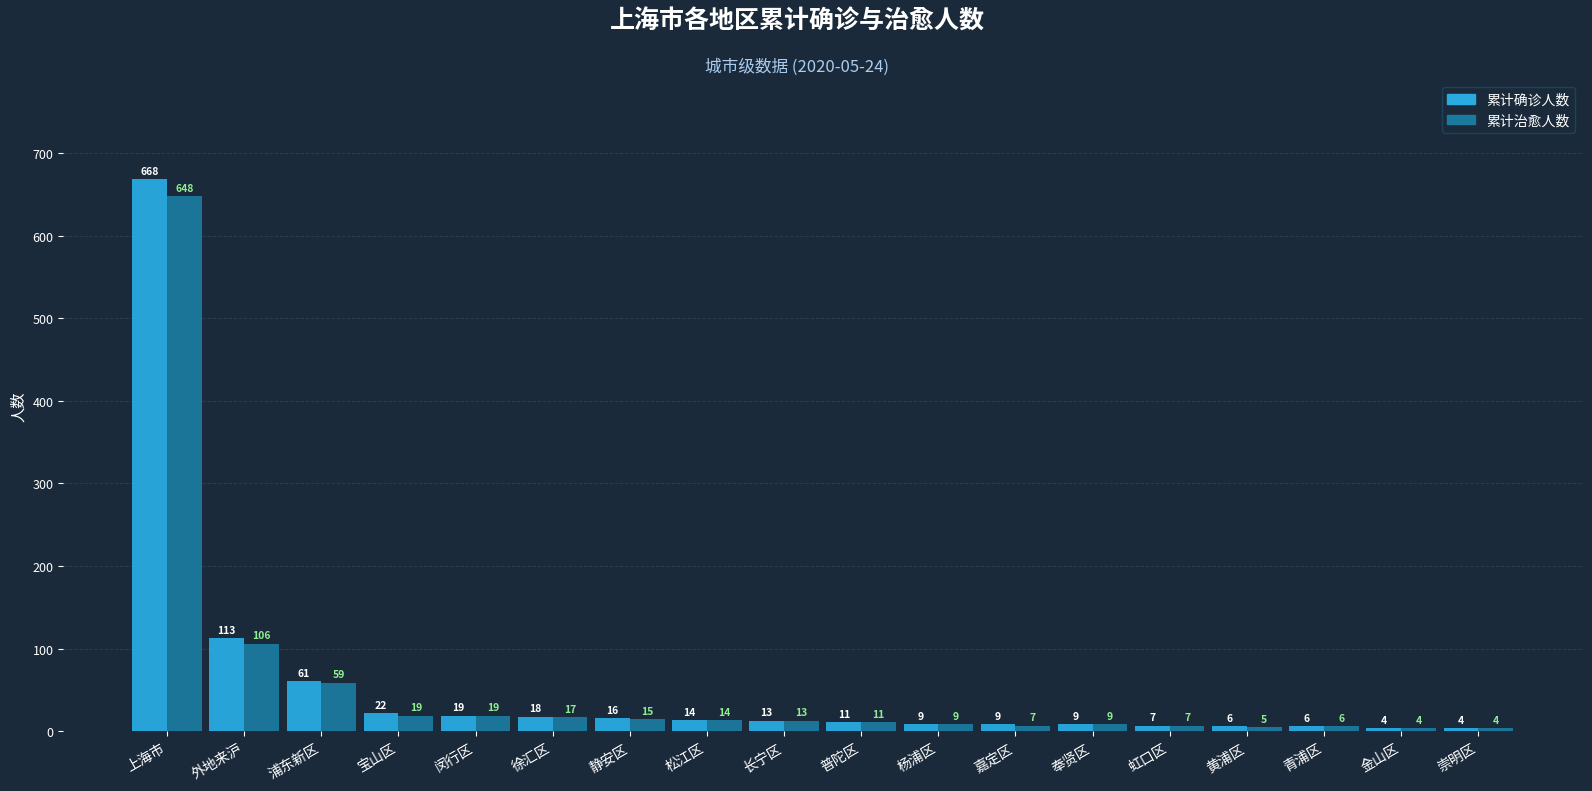

The value of 累计确诊人数 at 上海市 is 176. True or false?

False